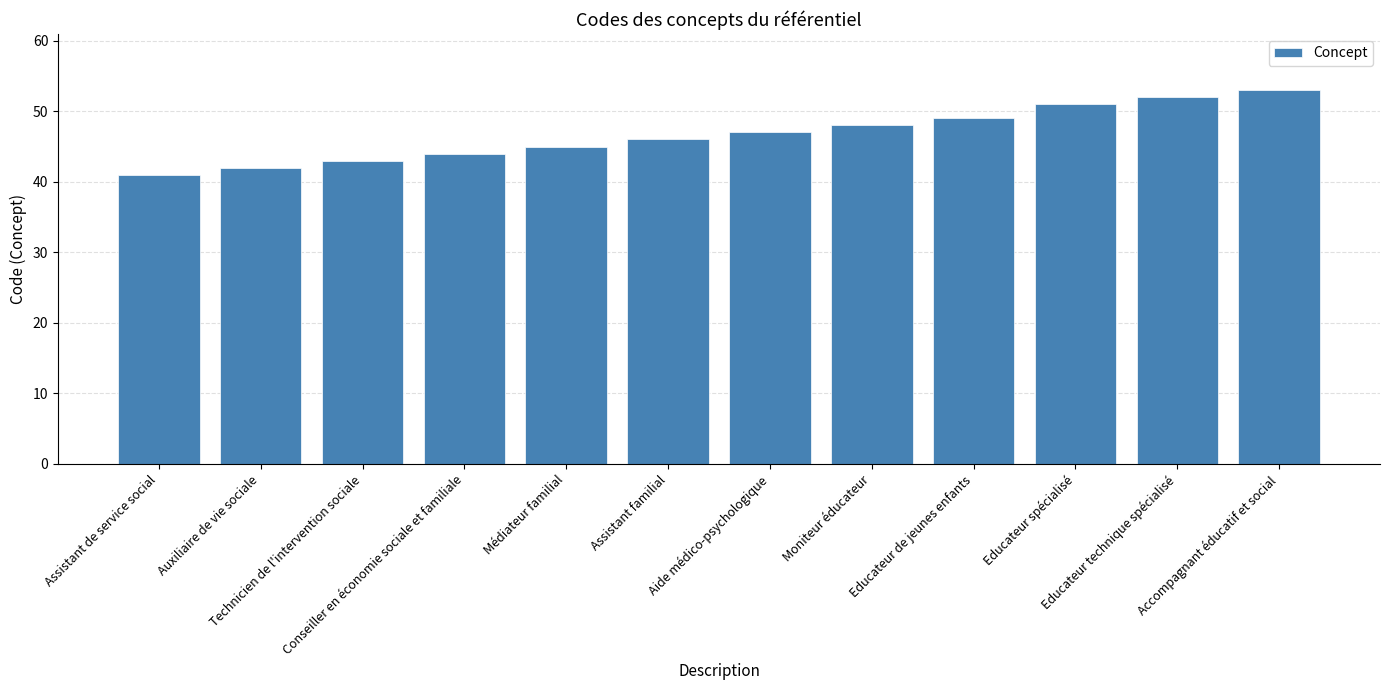

Reading left to right, what are all the values shown in this chart?

41	42	43	44	45	46	47	48	49	51	52	53